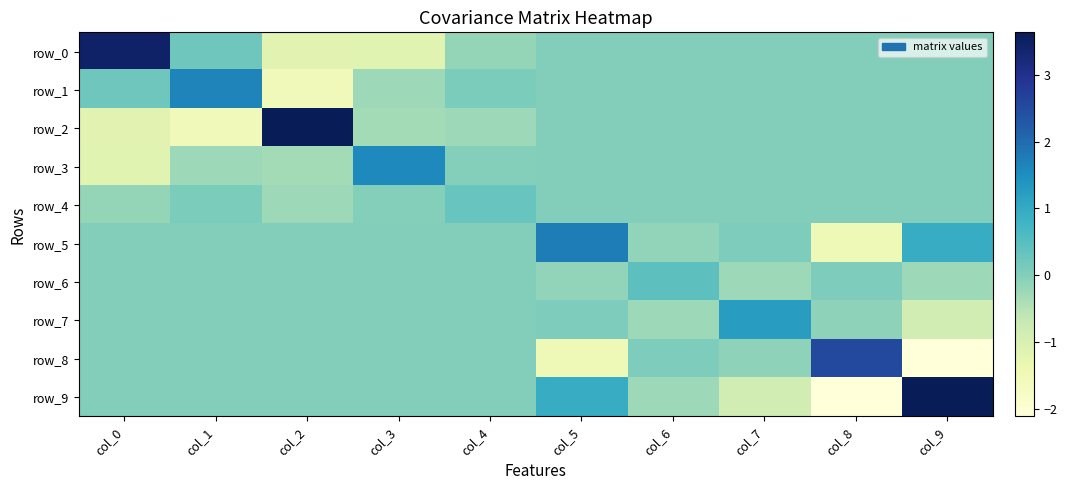

Reading left to right, extract all data points from this chart.

row_0: 3.5	0.2	-1.2	-1.2	-0.2	0.0	0.0	0.0	0.0	0.0
row_1: 0.2	1.6	-1.5	-0.3	0.1	0.0	0.0	0.0	0.0	0.0
row_2: -1.2	-1.5	3.6	-0.3	-0.3	0.0	0.0	0.0	0.0	0.0
row_3: -1.2	-0.3	-0.3	1.6	-0.0	0.0	0.0	0.0	0.0	0.0
row_4: -0.2	0.1	-0.3	-0.0	0.3	0.0	0.0	0.0	0.0	0.0
row_5: 0.0	0.0	0.0	0.0	0.0	1.8	-0.1	0.1	-1.5	1.0
row_6: 0.0	0.0	0.0	0.0	0.0	-0.1	0.4	-0.2	0.1	-0.3
row_7: 0.0	0.0	0.0	0.0	0.0	0.1	-0.2	1.3	-0.1	-0.9
row_8: 0.0	0.0	0.0	0.0	0.0	-1.5	0.1	-0.1	2.6	-2.1
row_9: 0.0	0.0	0.0	0.0	0.0	1.0	-0.3	-0.9	-2.1	3.6